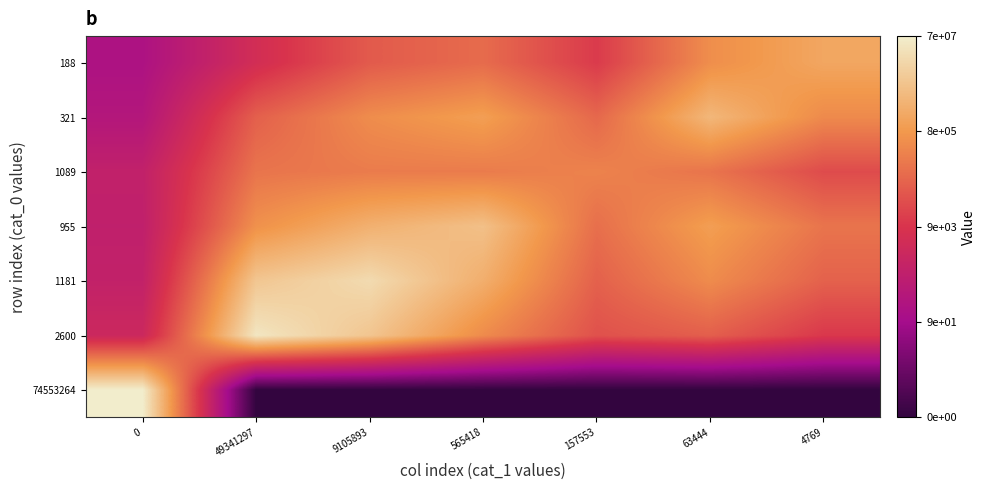

Rank the series by their maximum value, from highest to lowest.

74553264, 2600, 1181, 955, 321, 188, 1089